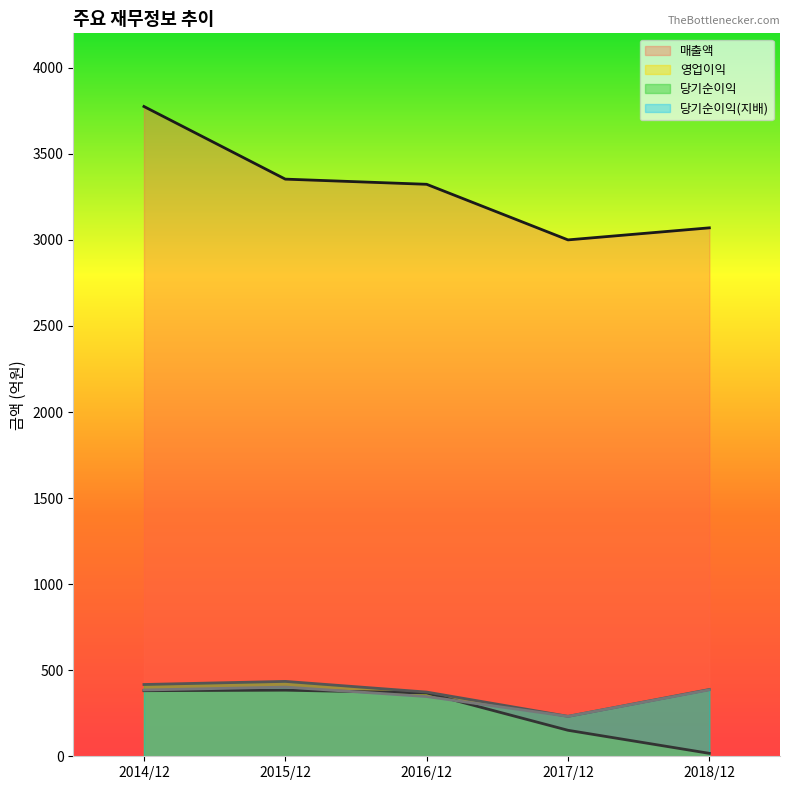

What is the difference between the 영업이익 values at 2014/12 and 2015/12?

3